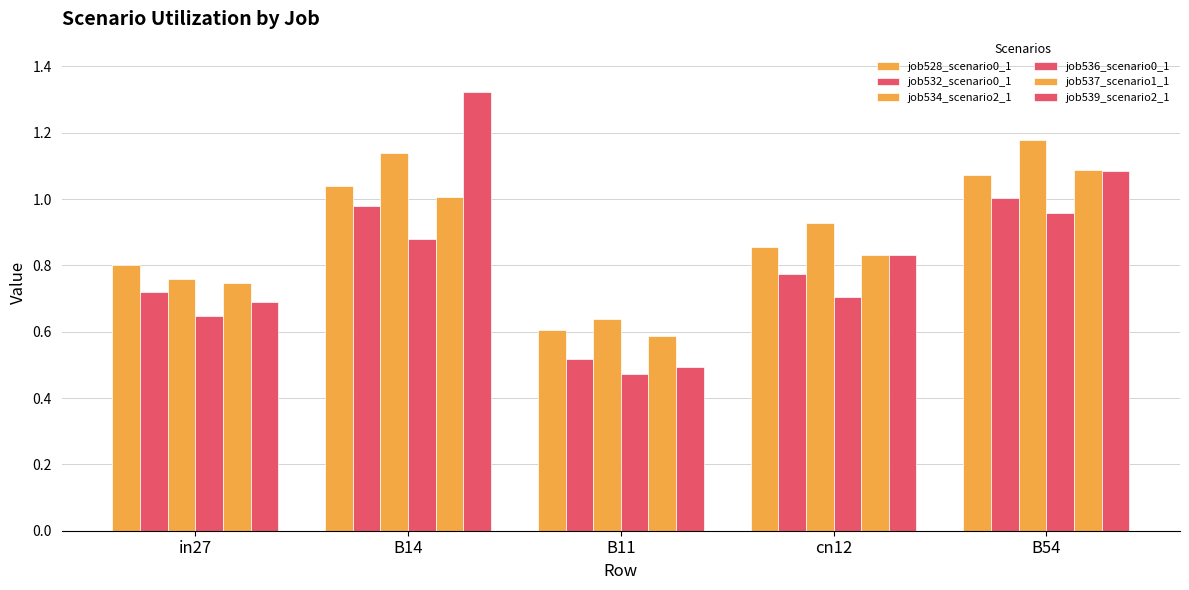

What is the difference between the maximum and minimum values in the job532_scenario0_1 series?

0.5